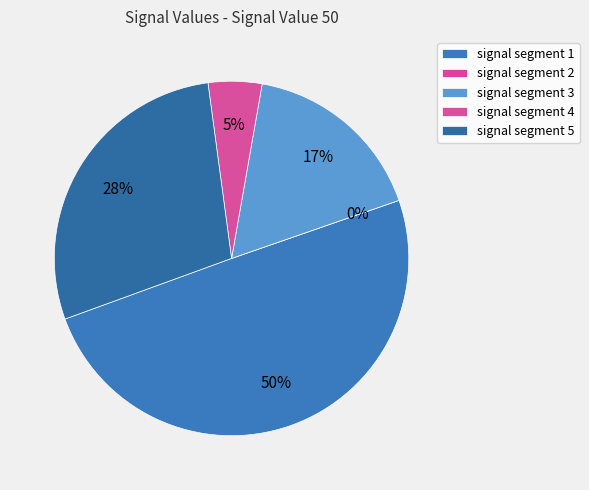

The signal segment 1 slice represents 36% of the pie. True or false?

False